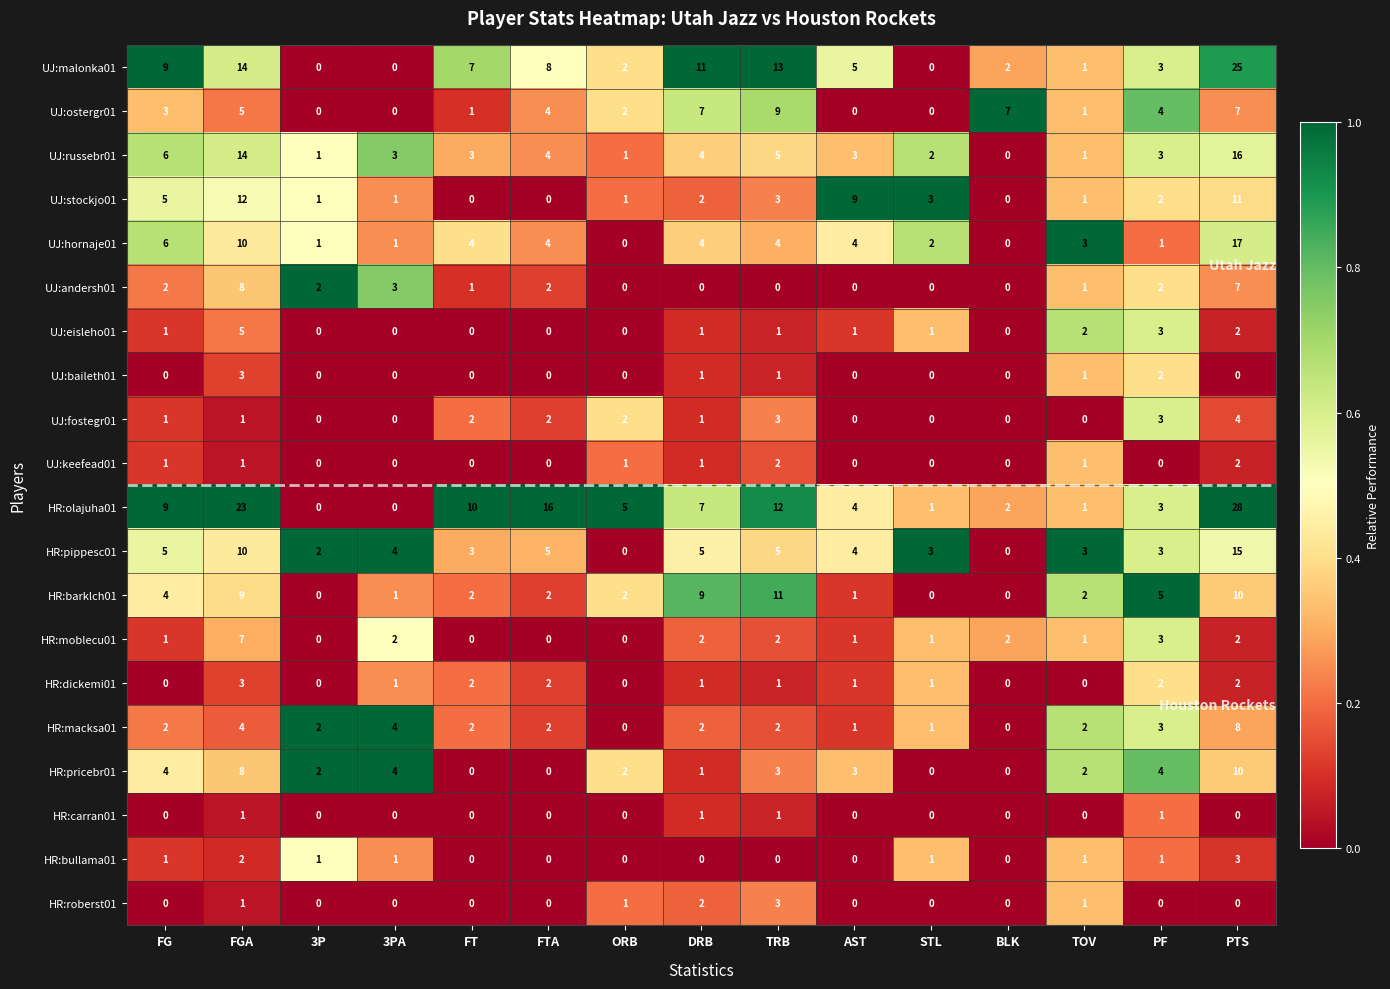

Which series has the largest total across all categories?

HR:olajuha01